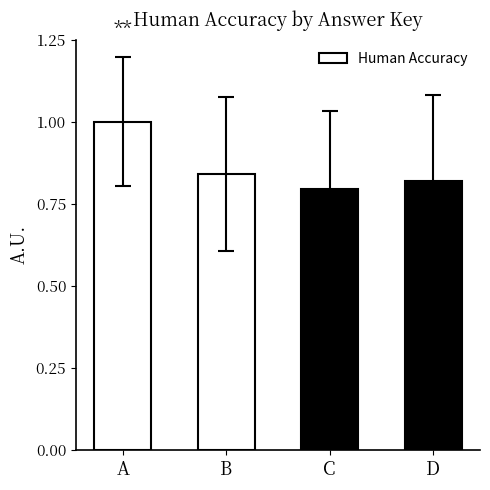

Does the chart contain stacked bars?

No